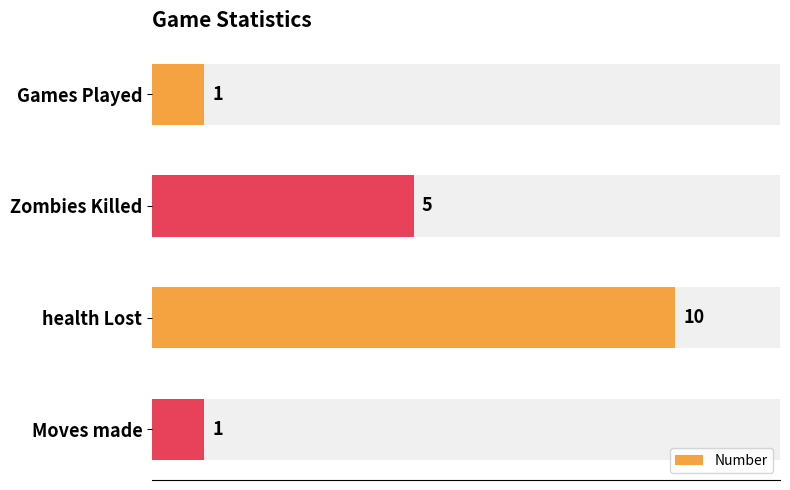

What is the ratio of the value at Games Played to the value at Moves made?

1.0